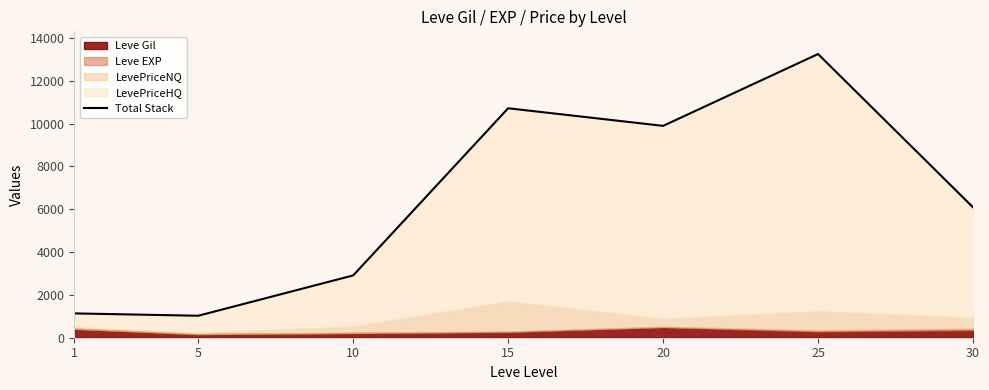

List the labels in order of value, smallest first.

5, 1, 10, 30, 20, 15, 25